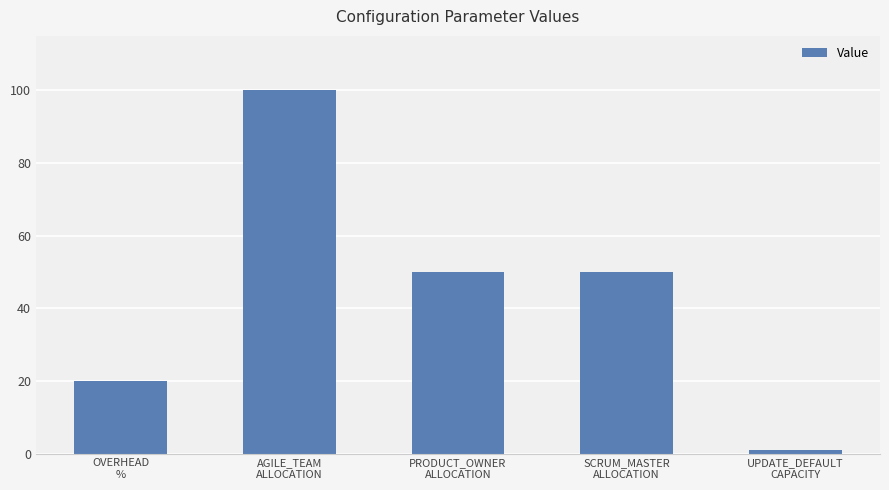

How many values are between 20 and 50?

3